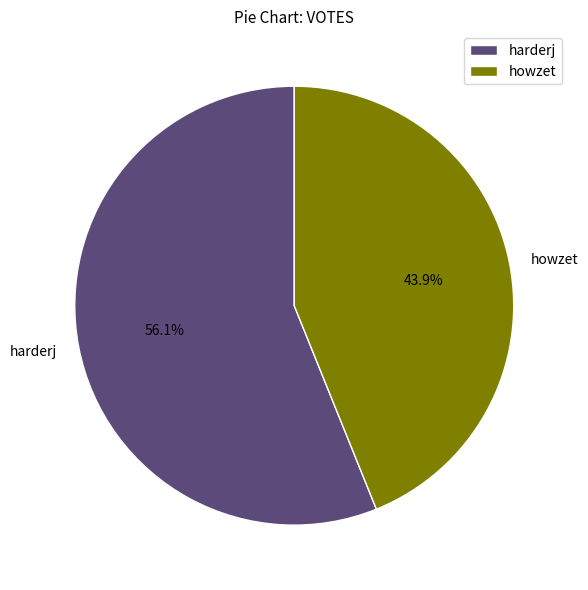

What is the smallest slice in the pie chart?

howzet